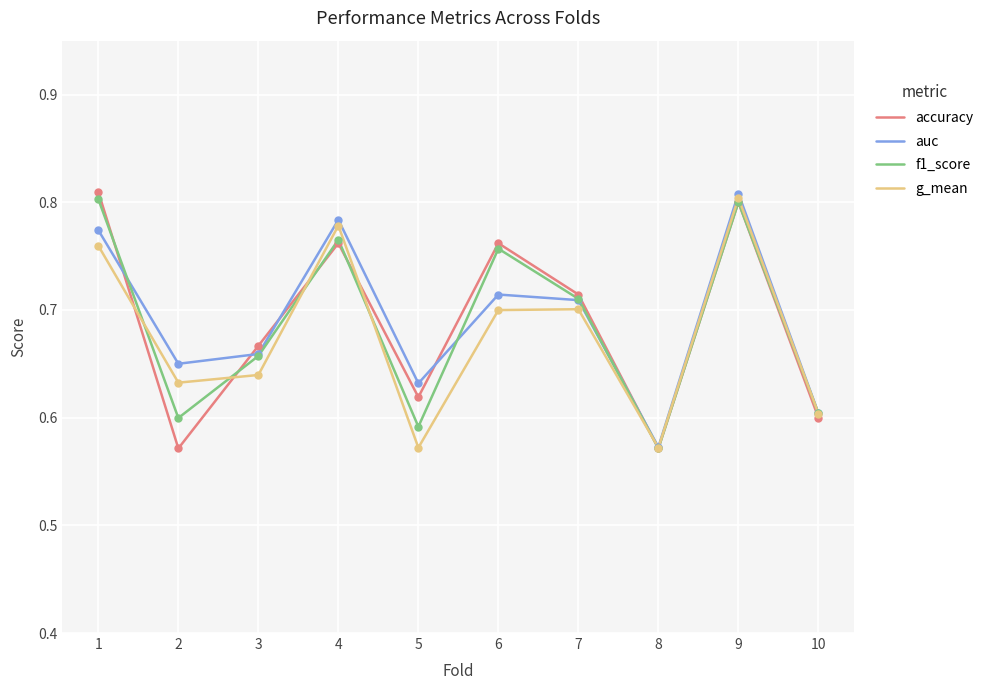

Which series changed the most between 4 and 10?

auc